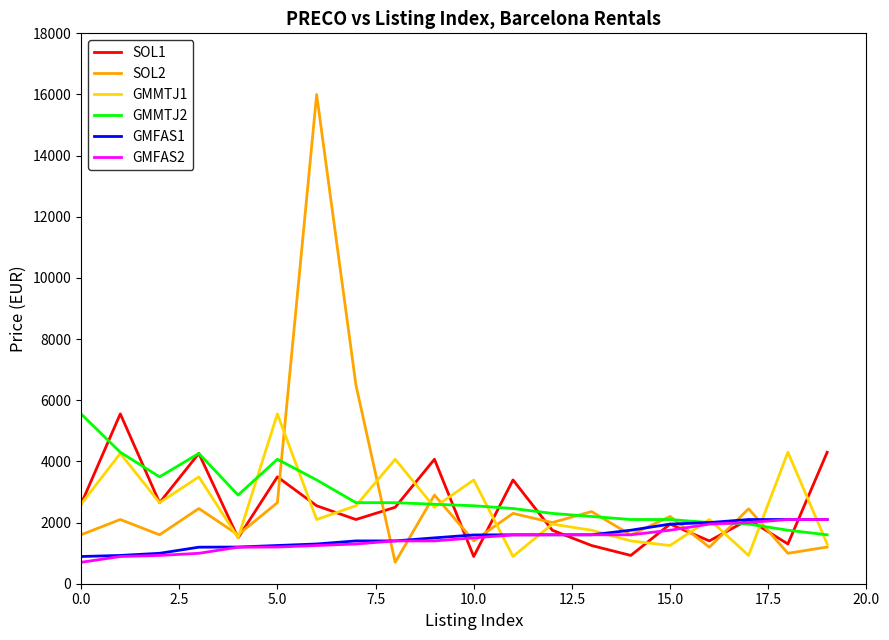

Which series has the largest range (max minus min)?

SOL2